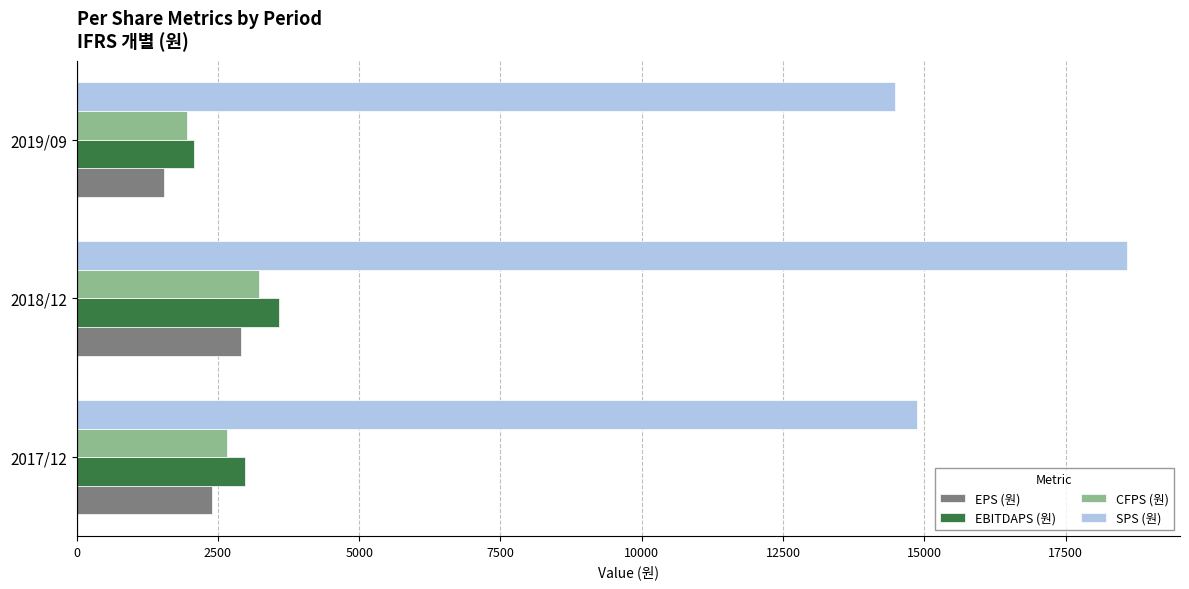

Rank the categories by EPS (원) value from lowest to highest.

2019/09, 2017/12, 2018/12